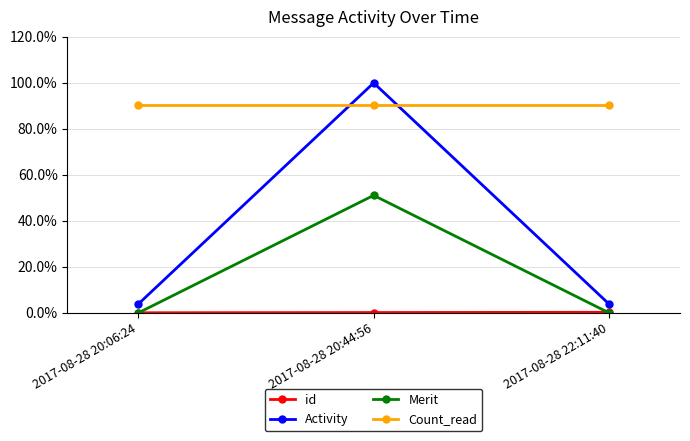

What is the greatest value displayed?

1.0